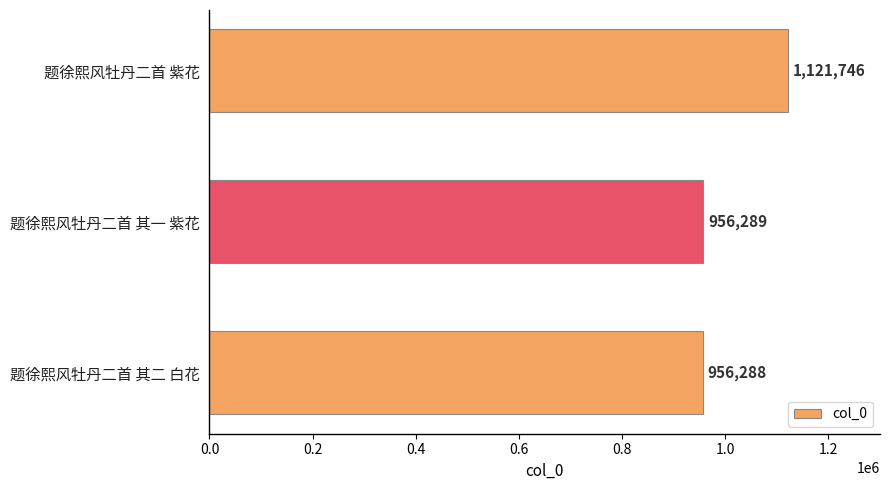

What is the label of the 2nd bar from the bottom?

题徐熙风牡丹二首 其一 紫花